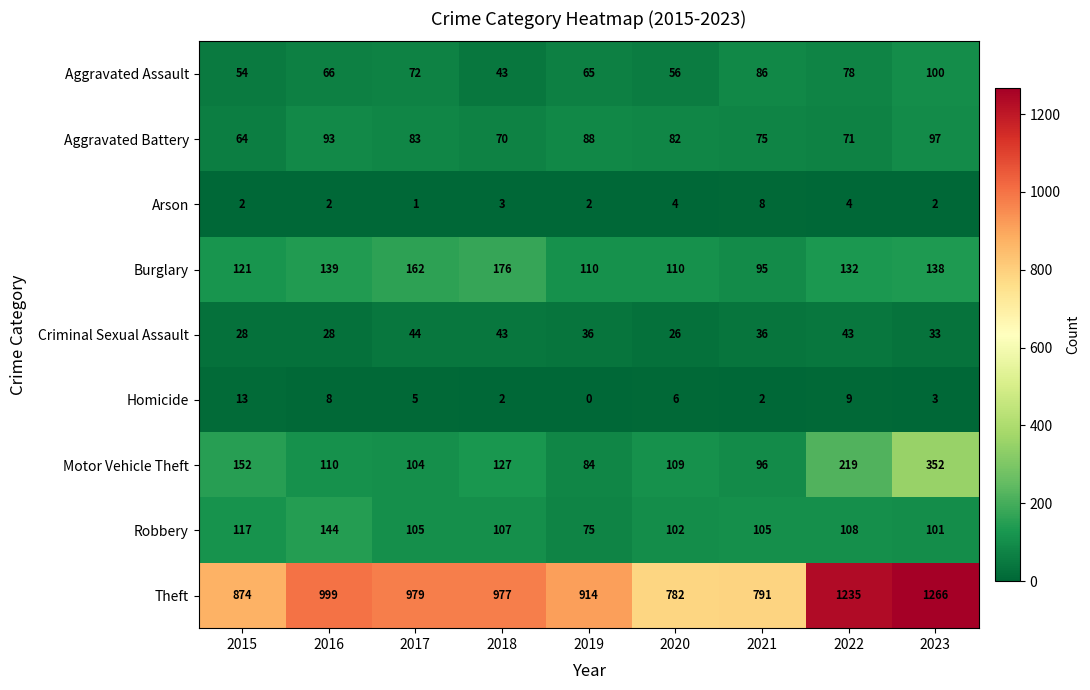

Is it true that Burglary equals 110 at 2019?

True